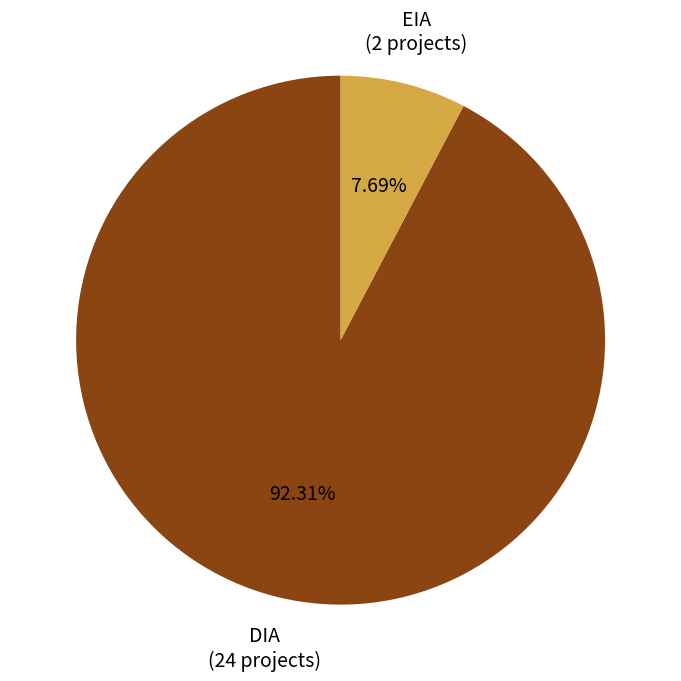

Is there any slice that represents more than half of the pie?

Yes